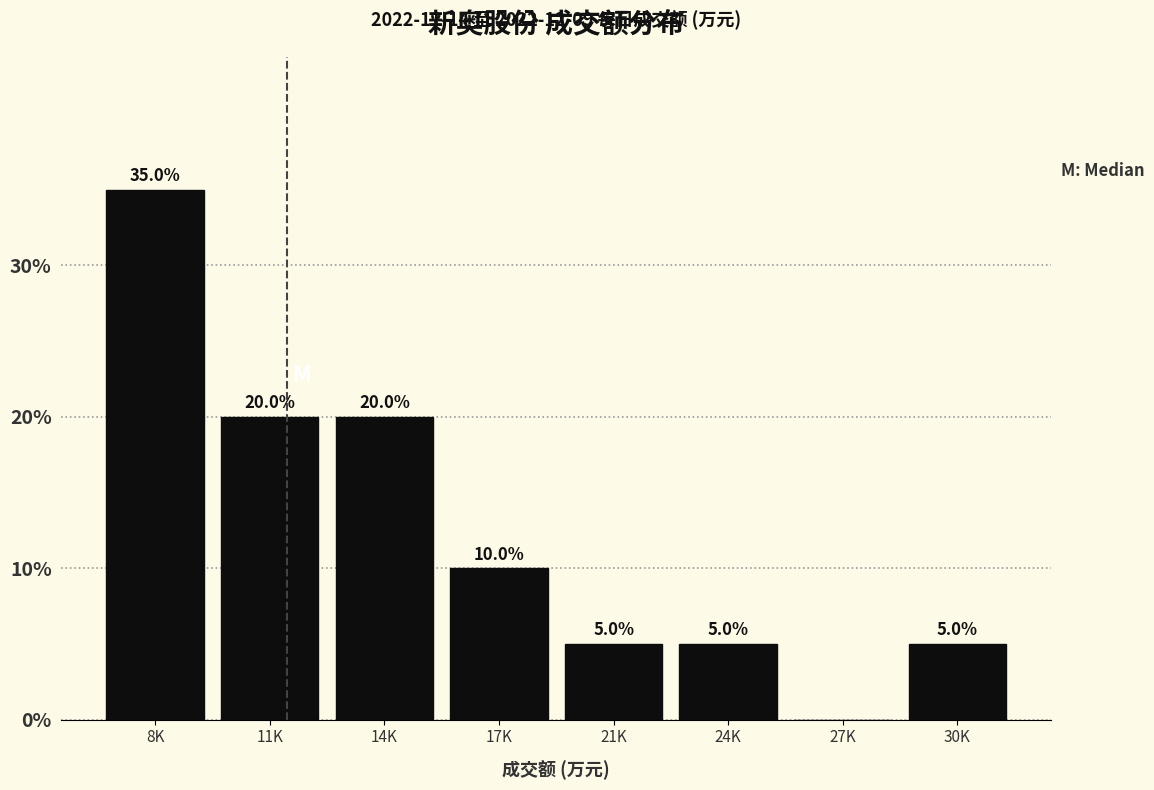

Reading left to right, list all the values displayed in this chart.

8K=35	11K=20	14K=20	17K=10	21K=5	24K=5	27K=0	30K=5